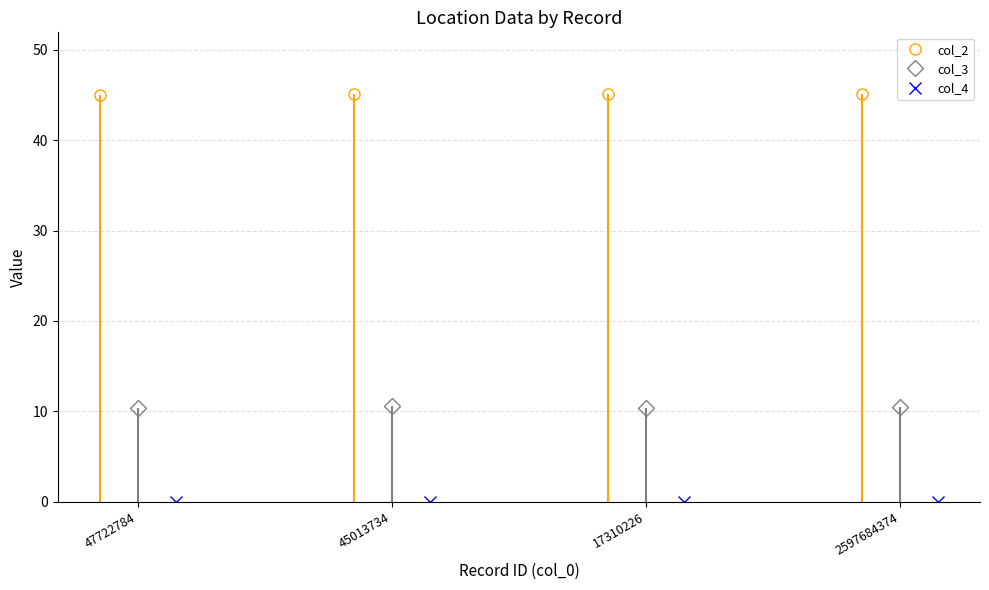

Is it true that col_3 equals 14.1 at 47722784?

False